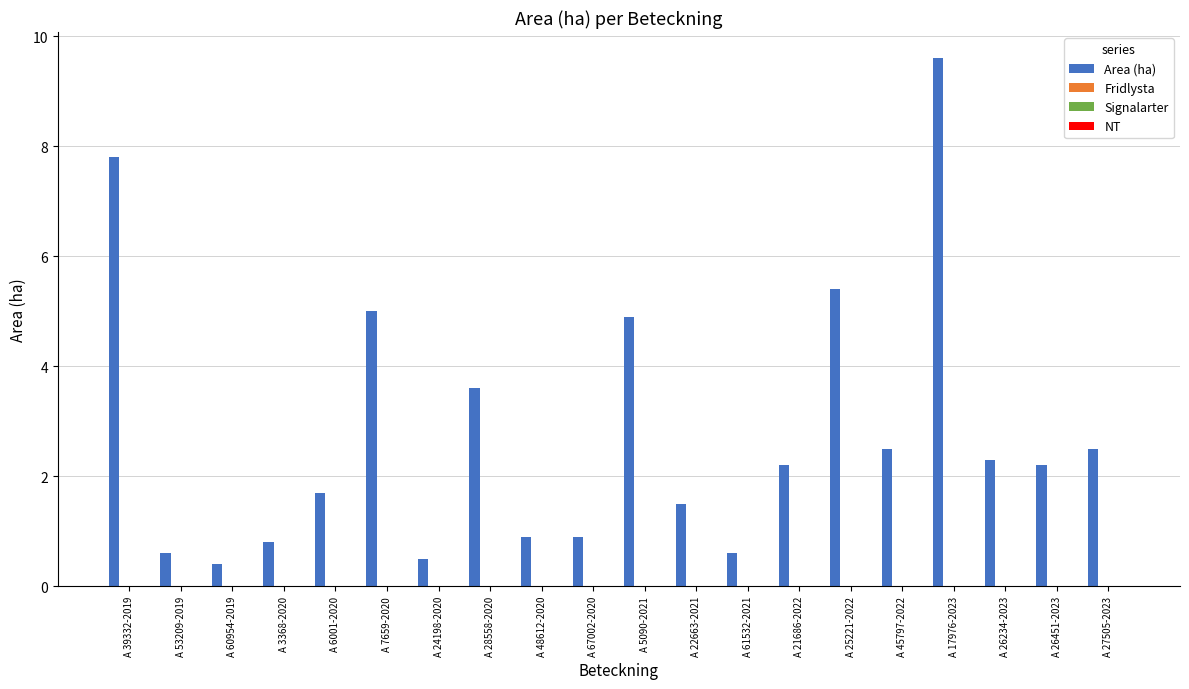

How many data points are less than 2?

9